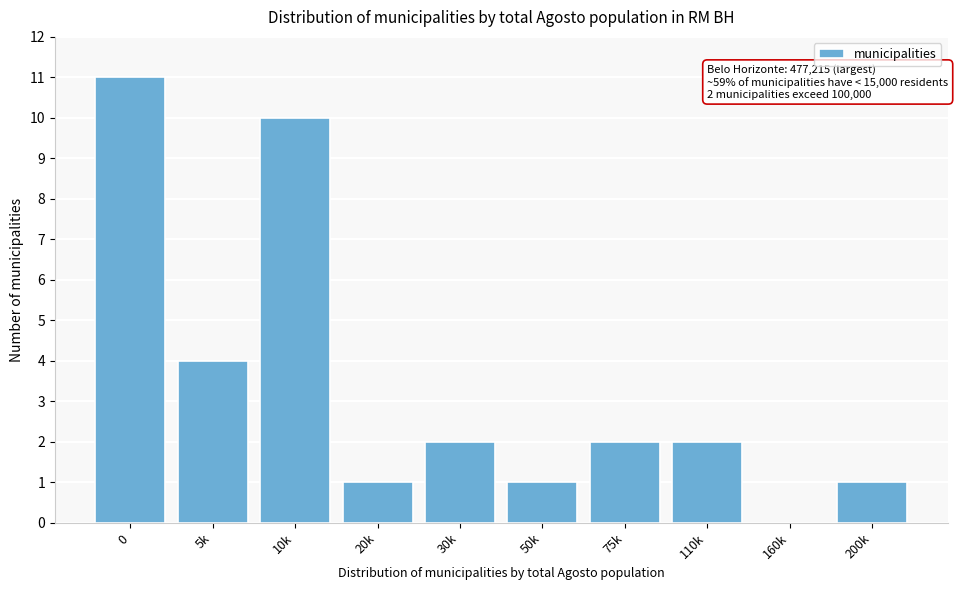

Reading right to left, list all the values displayed in this chart.

200k=1	160k=0	110k=2	75k=2	50k=1	30k=2	20k=1	10k=10	5k=4	0=11